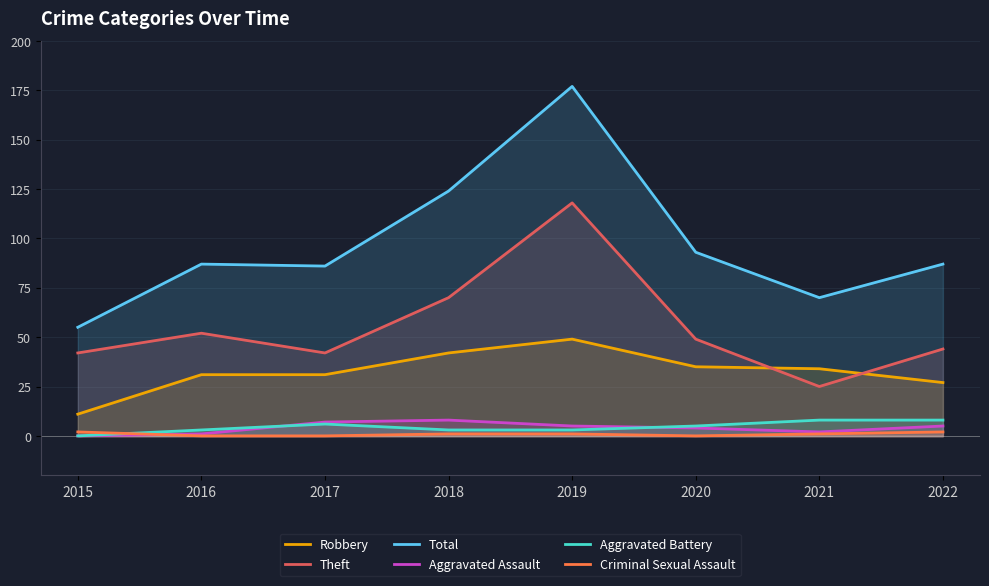

Which has a higher value, 2016 or 2021?

2021